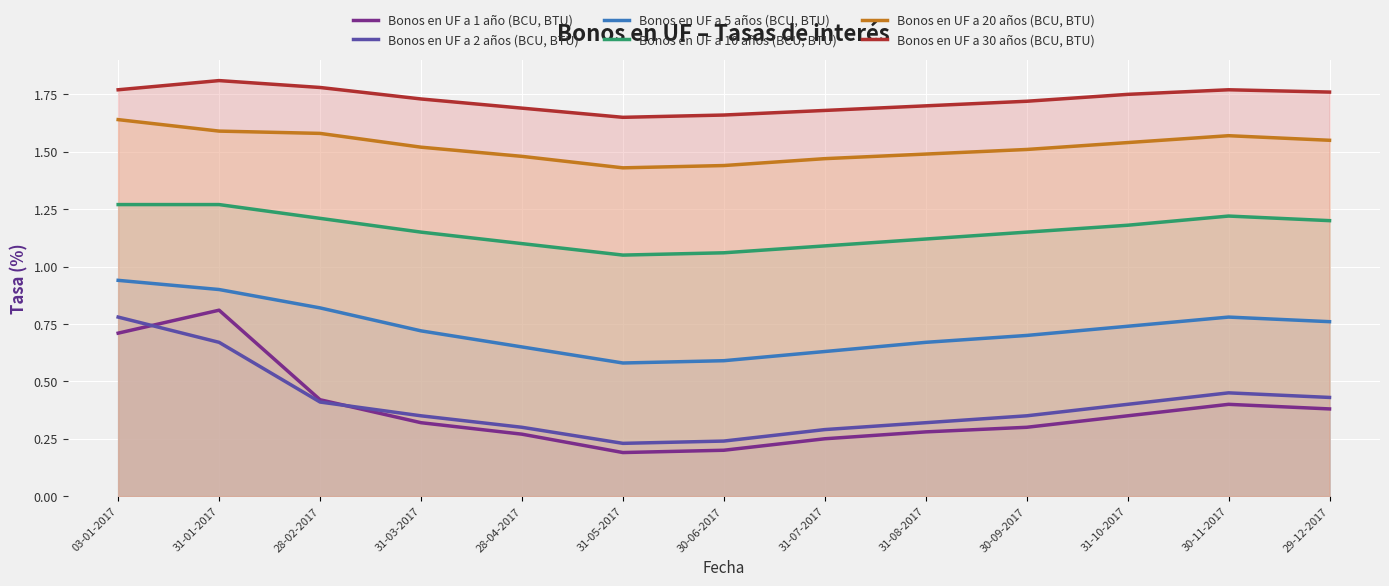

What is the label of the 2nd point from the left?

31-01-2017